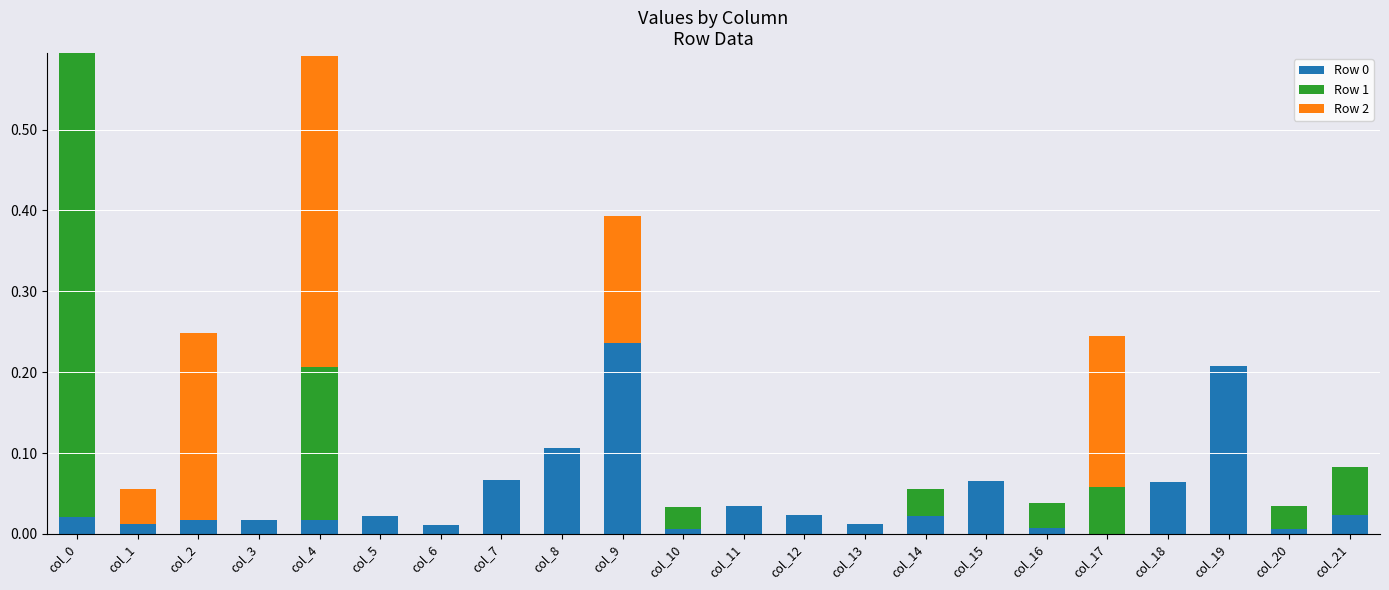

What is the sum of all Row 0 values?

1.0